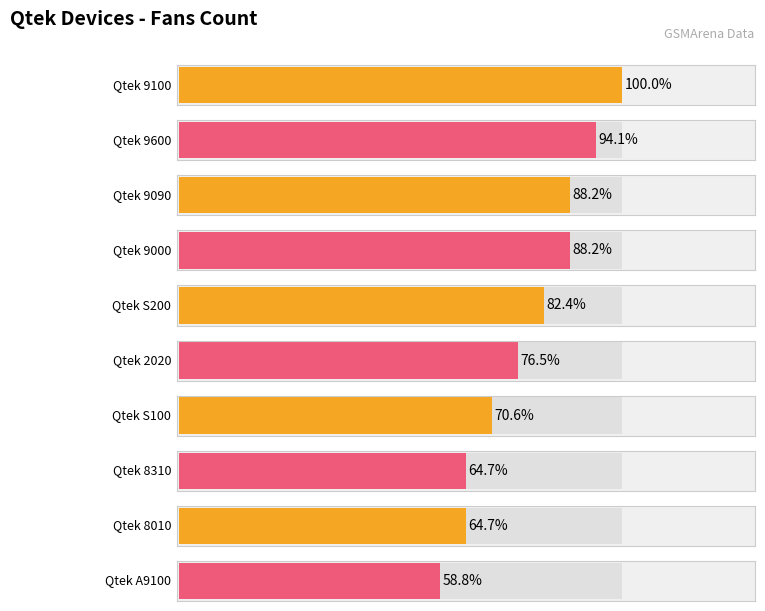

The value at Qtek 8020 is 11. True or false?

False